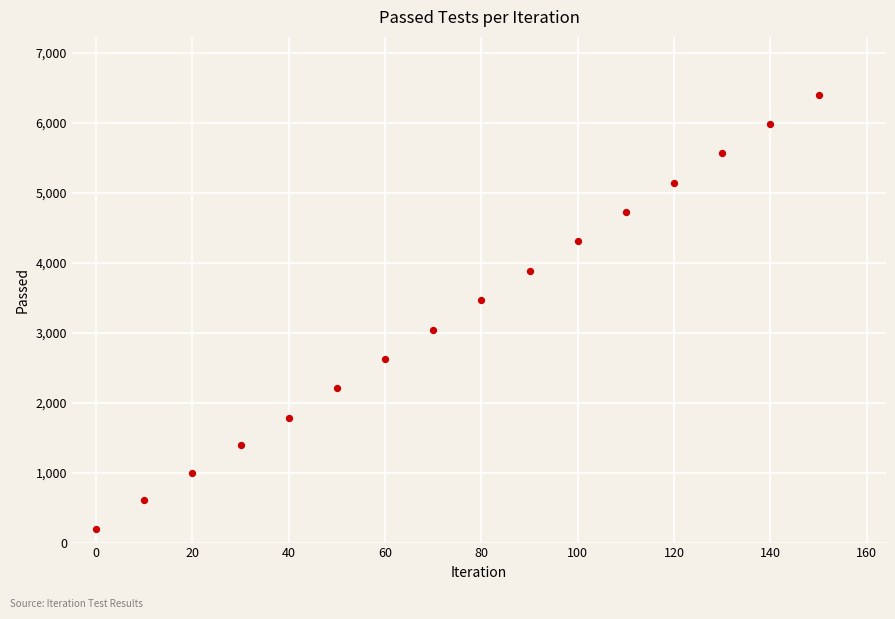

What is the range of Y values (max minus min)?

6205